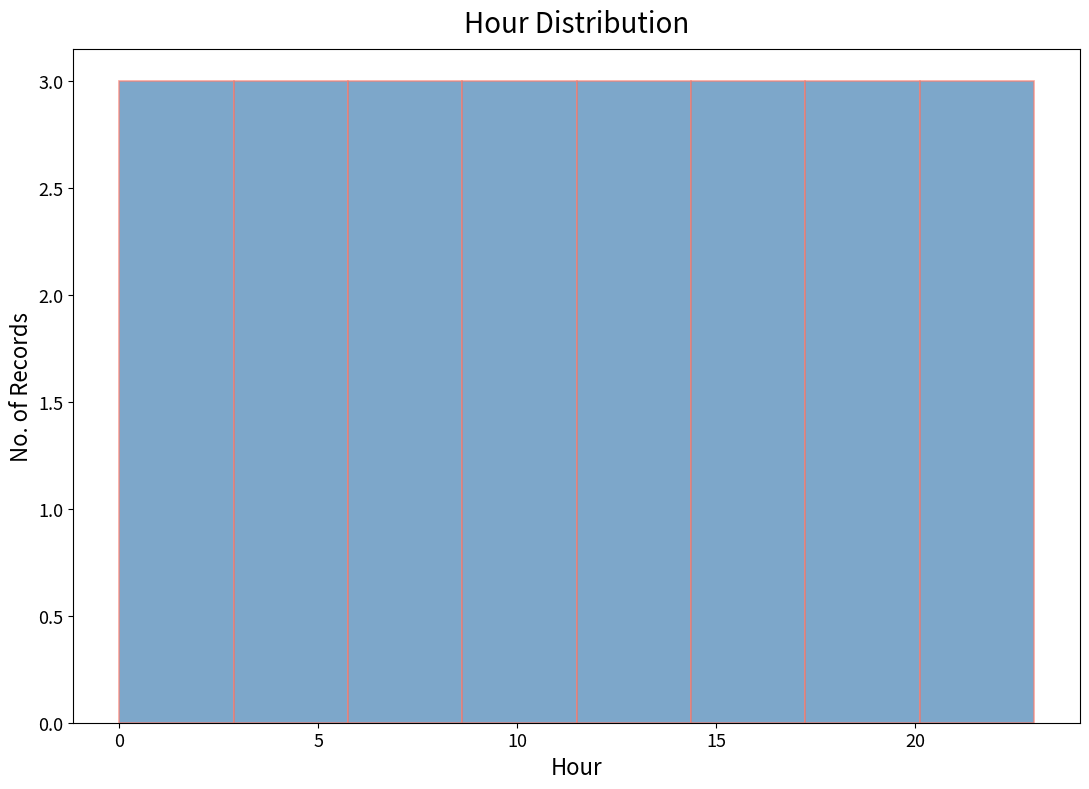

Reading left to right, list every bar in this chart as the range it spans on the x-axis followed by its height. Neither the bar edges nor the heights are printed on the chart, so give them approximately, as read against the axes.

0.0 to 3.0: 3
3.0 to 6.0: 3
6.0 to 8.5: 3
8.5 to 11.5: 3
11.5 to 14.5: 3
14.5 to 17.5: 3
17.5 to 20.0: 3
20.0 to 23.0: 3